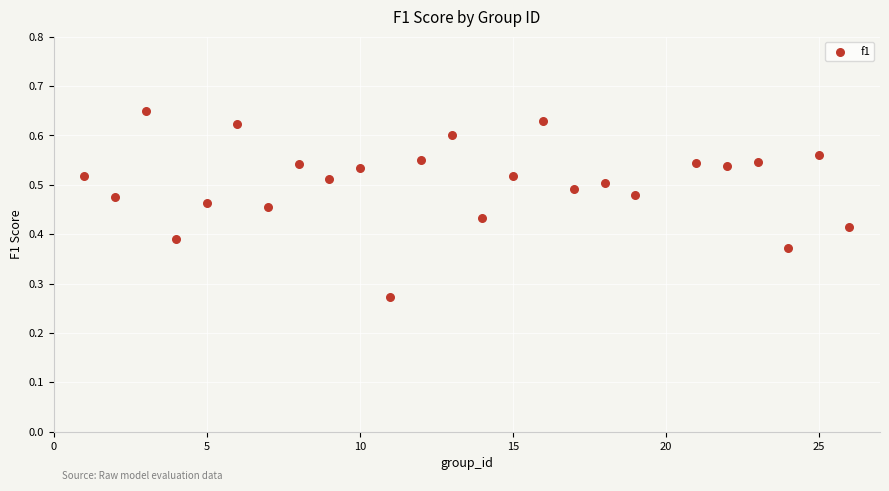

What is the range of X values (max minus min)?

25.0